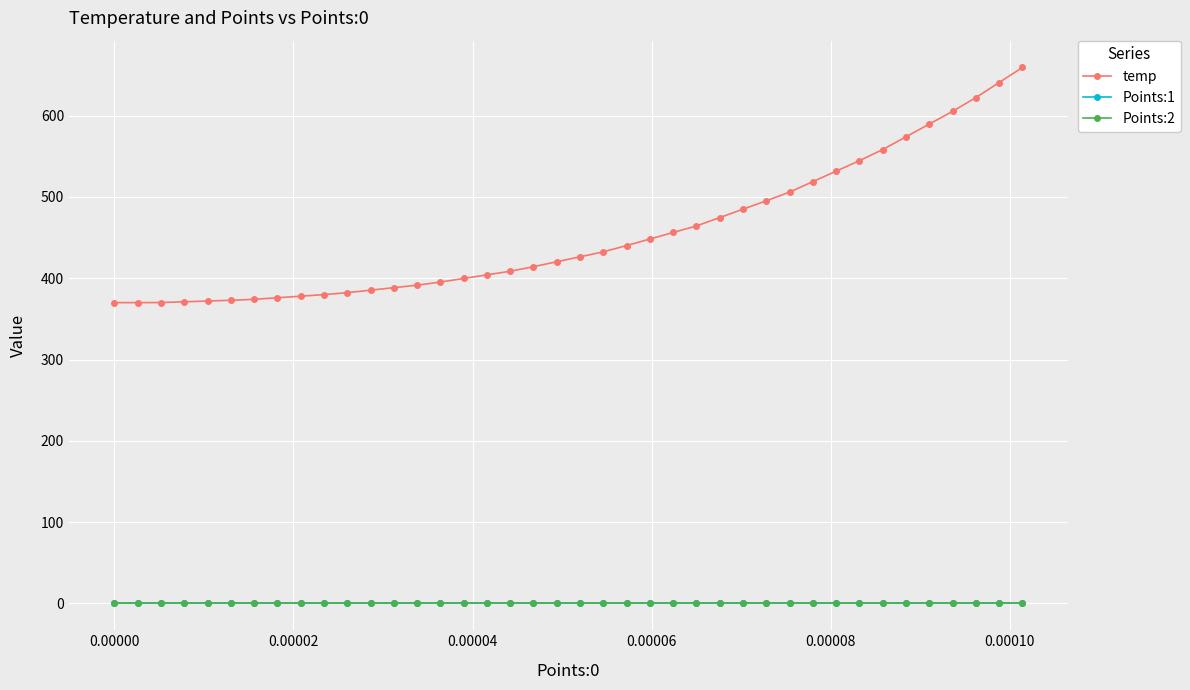

What is the difference between the maximum and minimum values in the temp series?

289.3